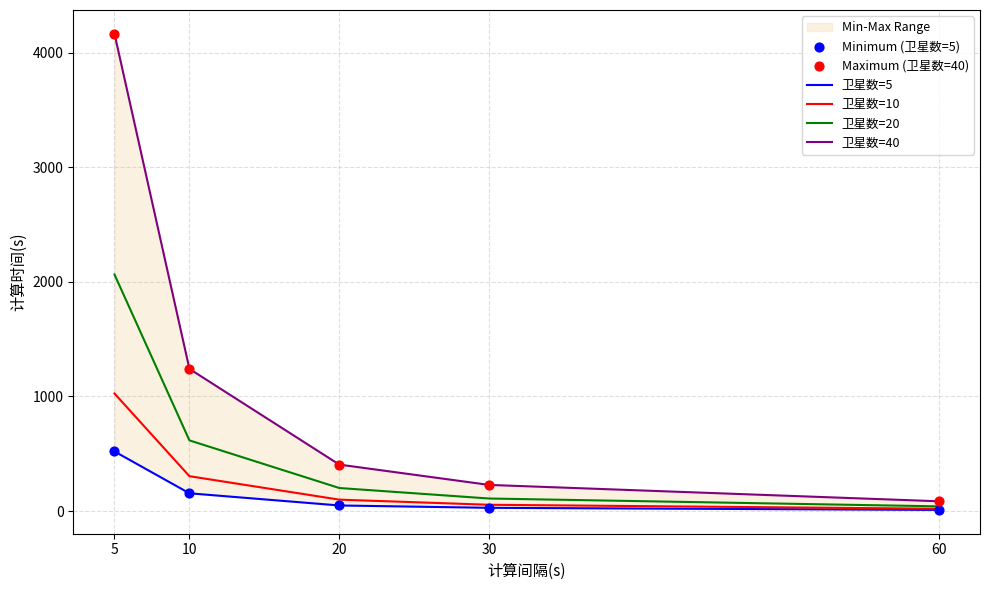

What is the total value across all series at 10?

3713.4